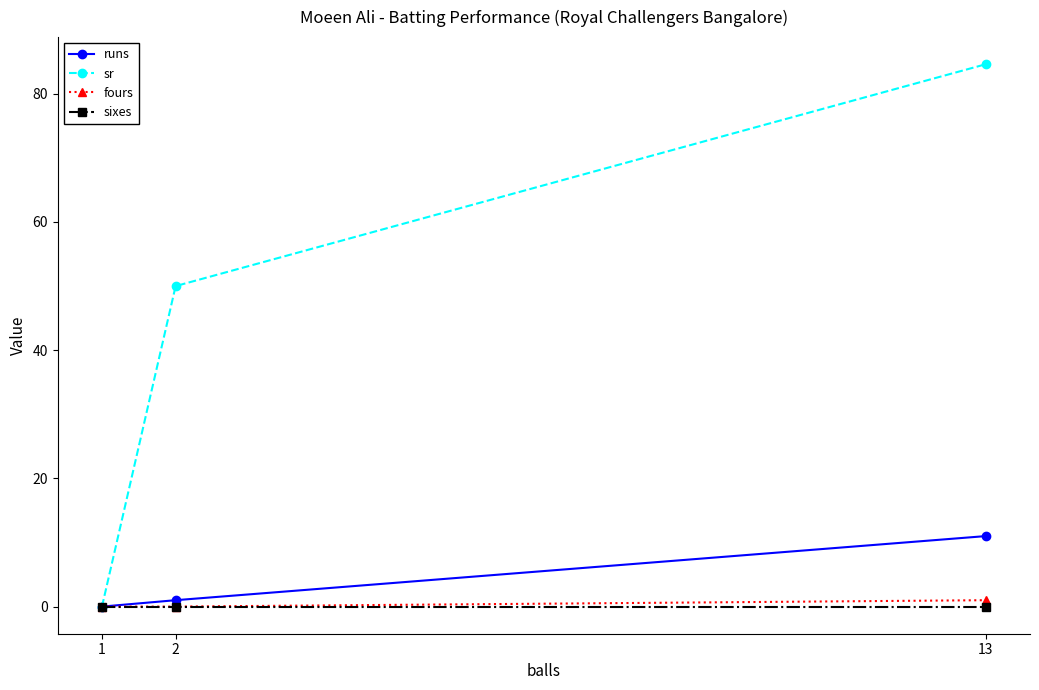

What is the greatest value displayed?

84.6